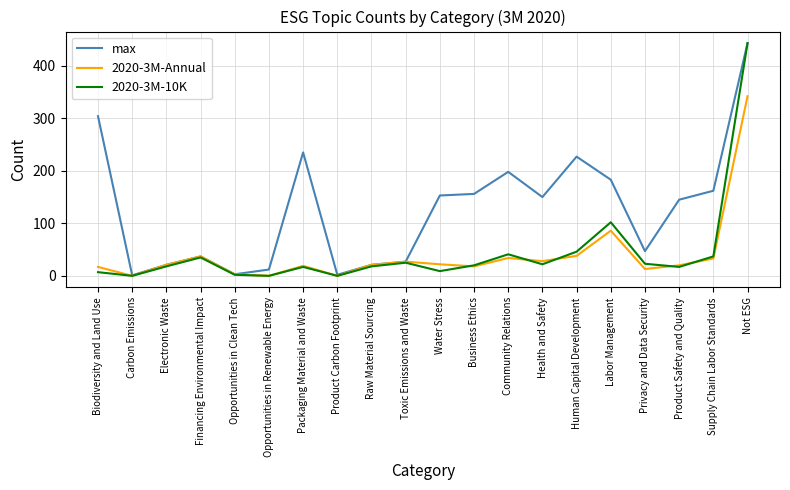

Which series has the largest range (max minus min)?

2020-3M-10K